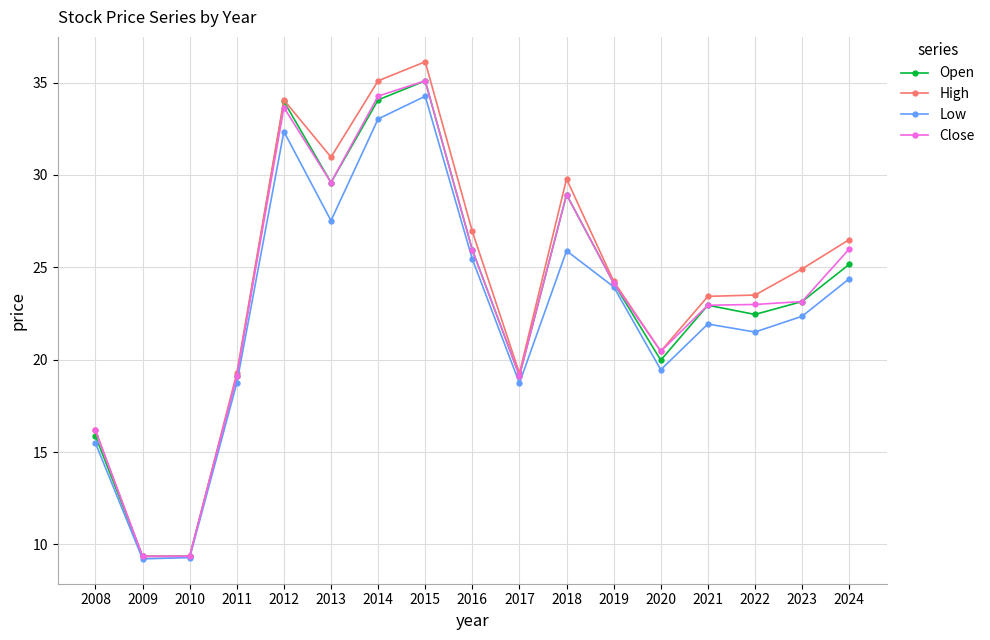

At which category does Open reach its first local peak?

2012